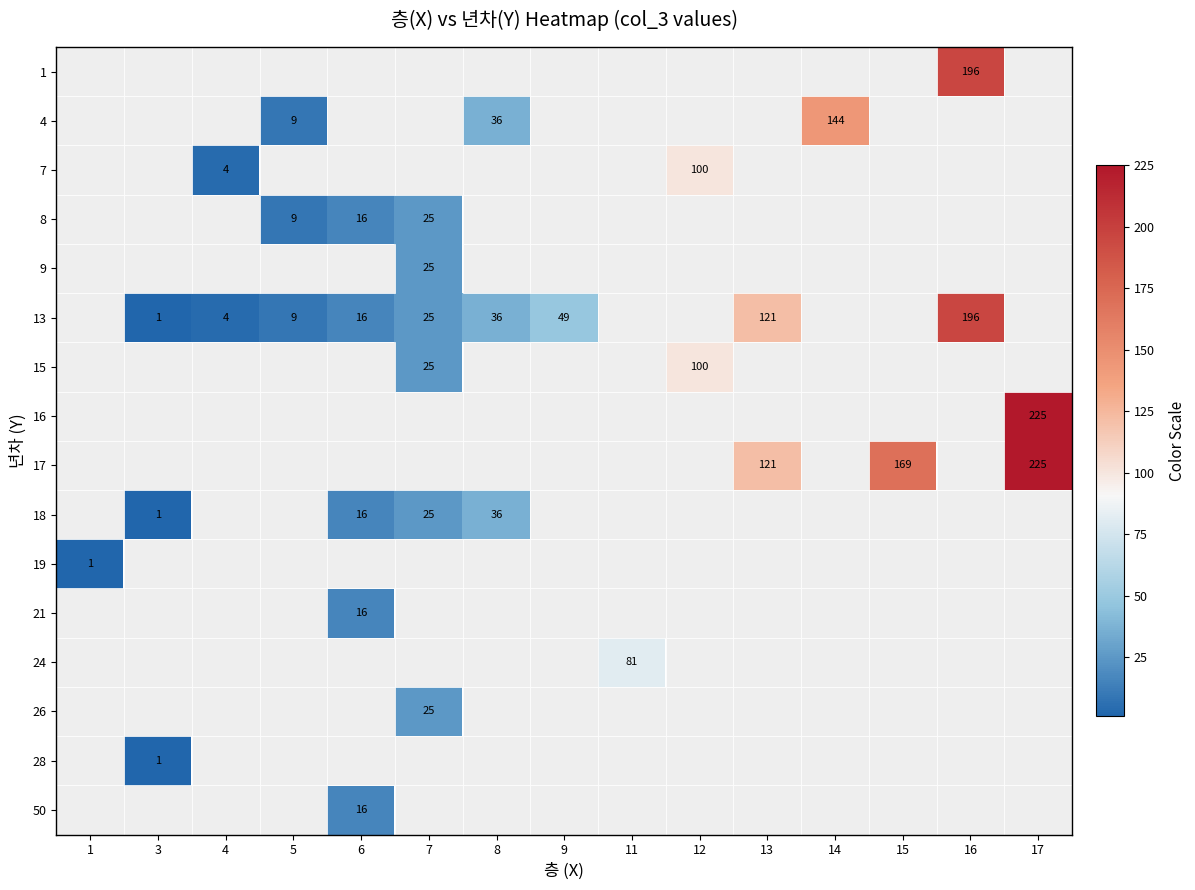

True or false: 17 has a value of 276 at 15.

False